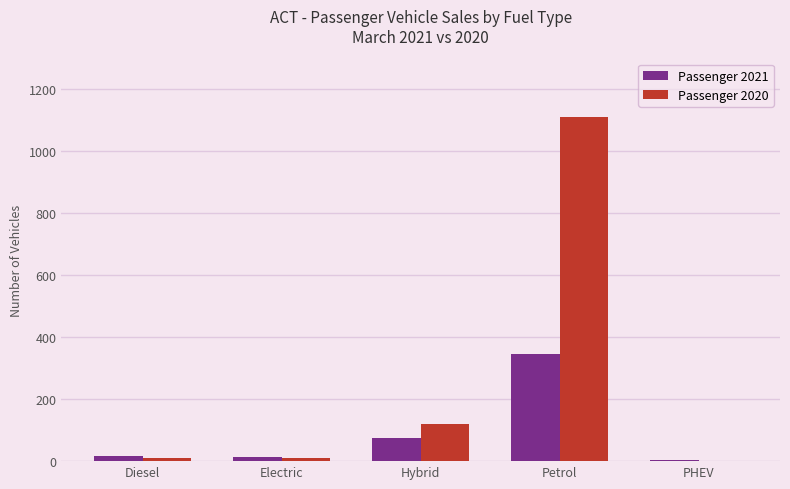

Which label corresponds to the largest value in the chart?

Petrol